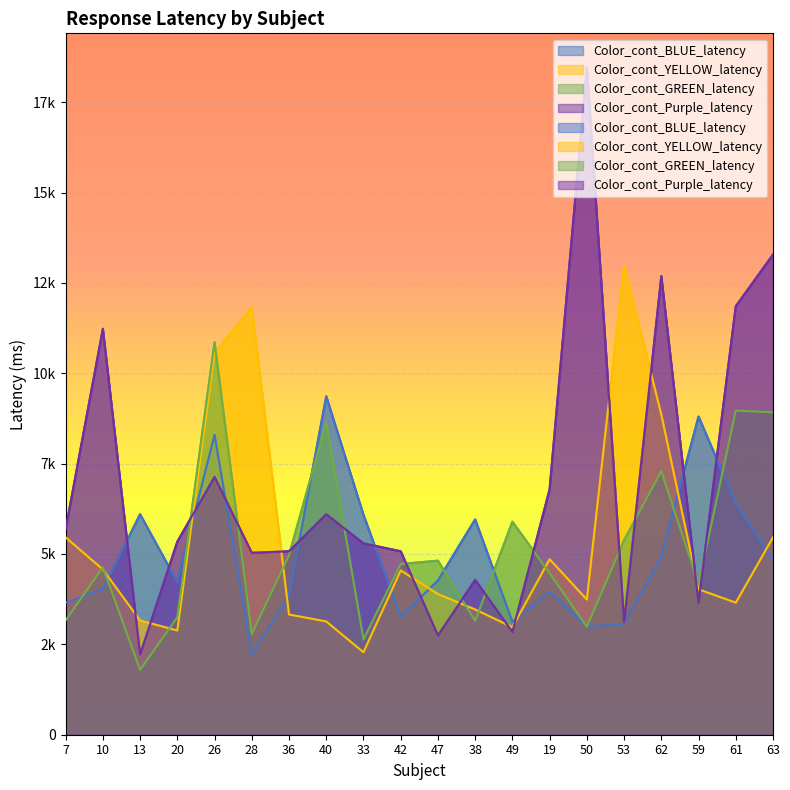

True or false: Color_cont_Purple_latency has a value of 2222 at 13.

True